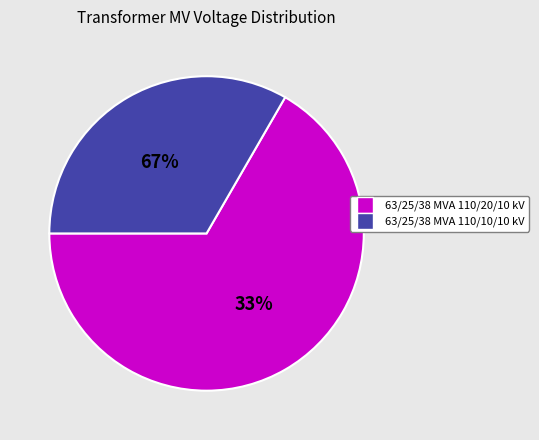

True or false: 63/25/38 MVA 110/20/10 kV accounts for 58% of the total.

False